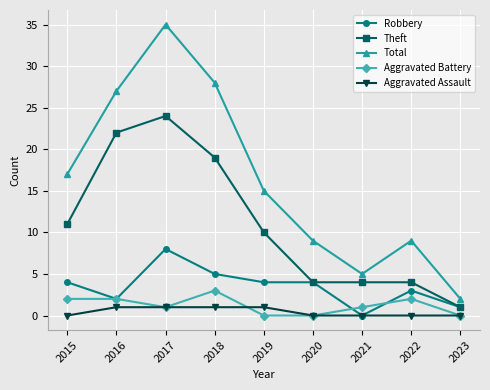

What is the value of the Robbery point at the 5th from the left?

4